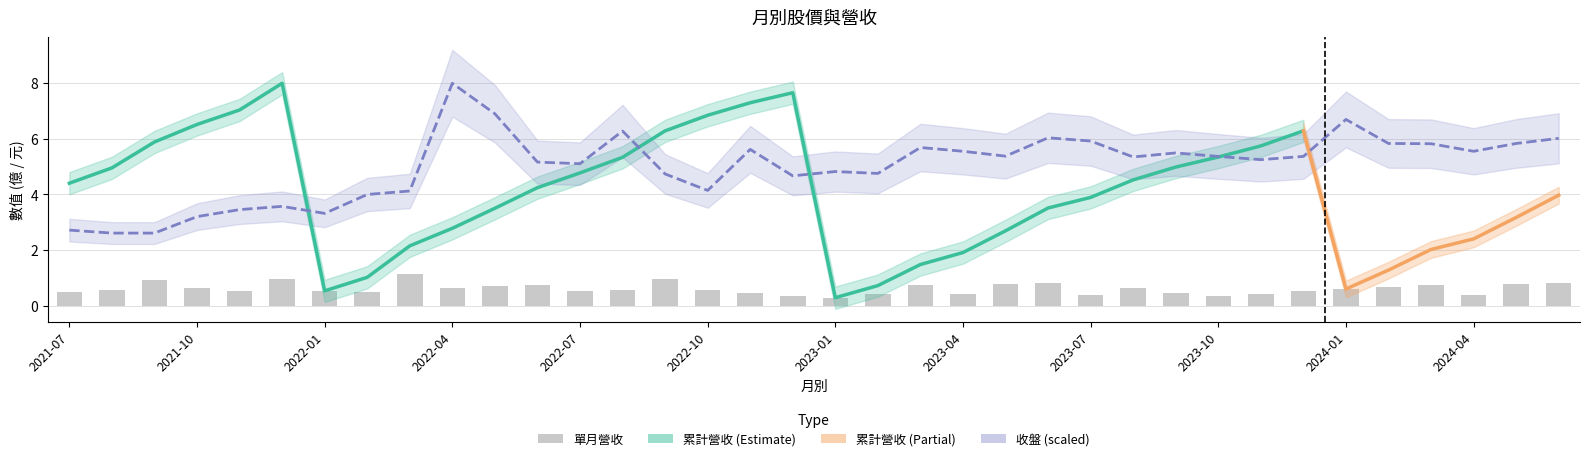

What is the difference between the highest and lowest values at 2023-03?

4.9